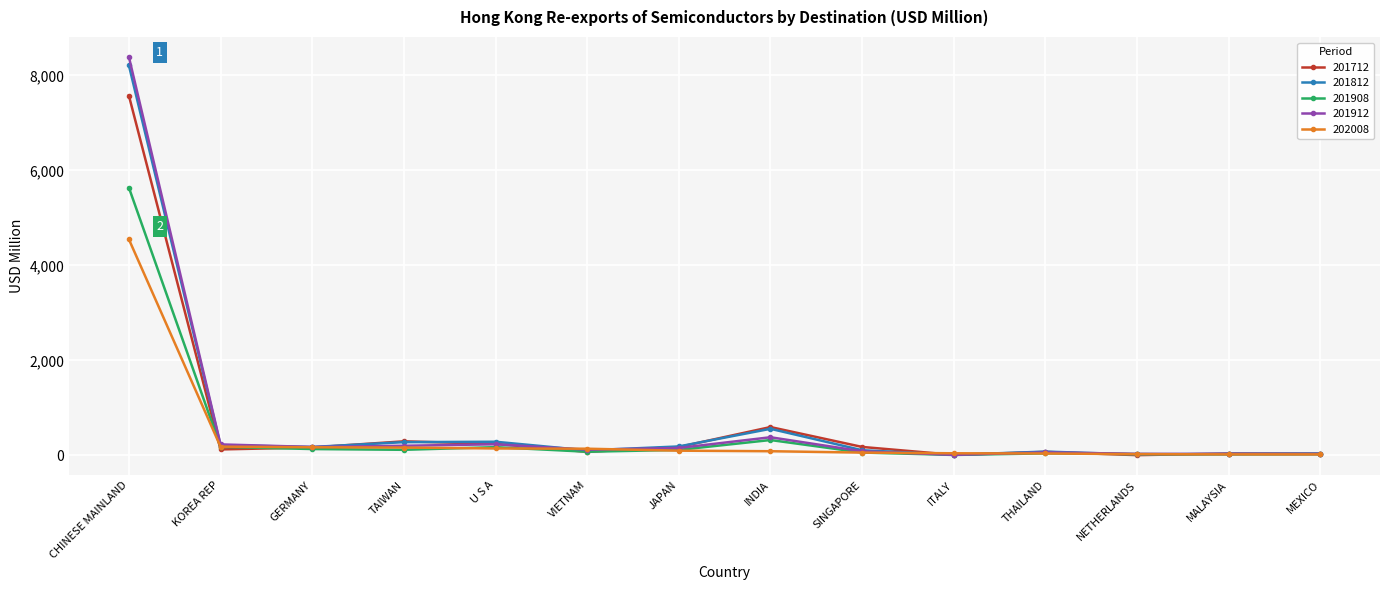

What is the value of the 201812 point at the 8th from the left?

558.1